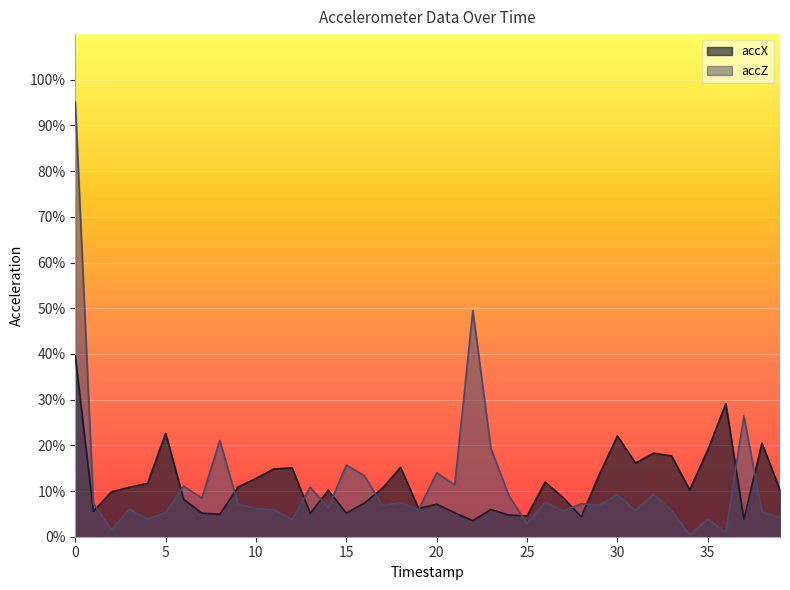

What is the sum of the accZ values at 27 and 31?

0.1